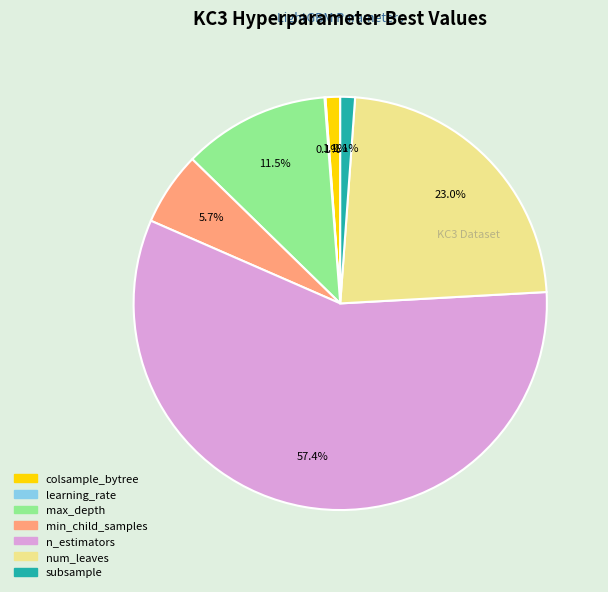

Which slice represents more than half of the pie?

n_estimators